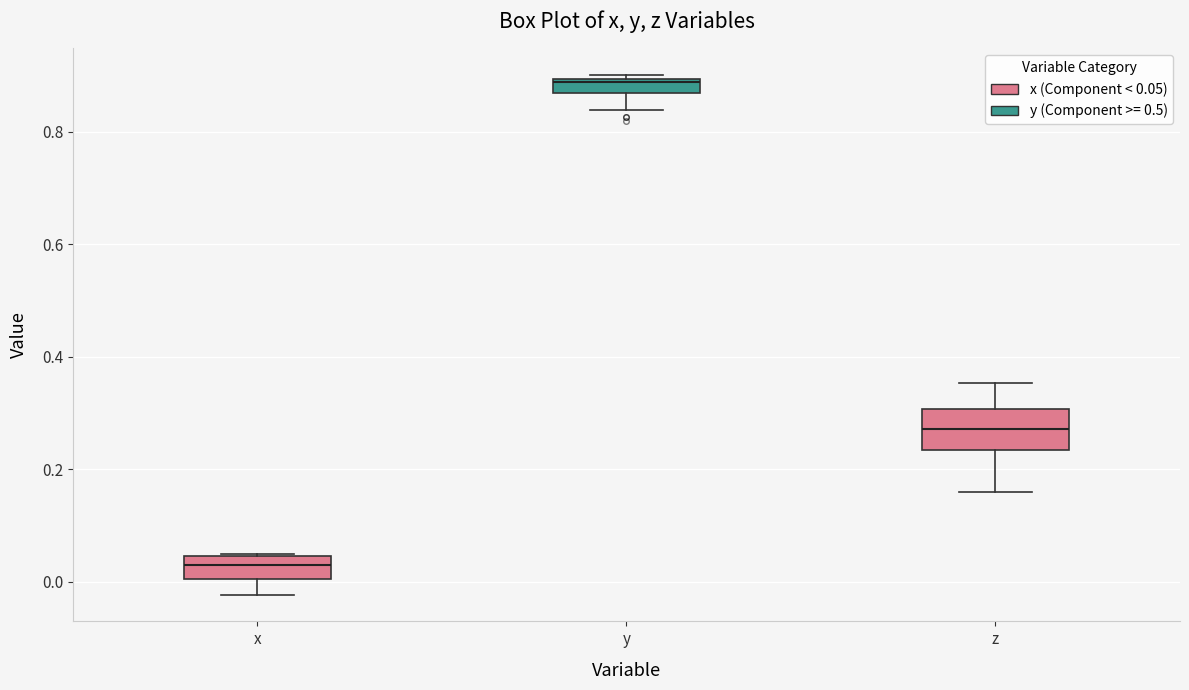

Where is the upper edge of the box for z on the y-axis? The values are not printed on the chart, so give them approximately, as read against the axis.

0.30